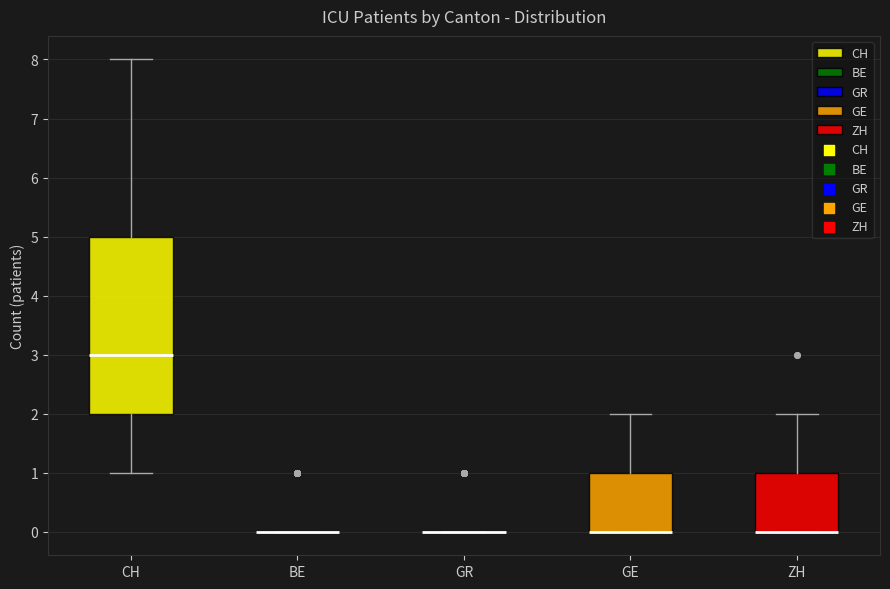

Reading left to right, read every box against the y-axis: the position of its median line, the range the box covers, and the ends of its whiskers. The values are not printed on the chart, so give them approximately, as read against the axis.

CH: median 3, box 2 to 5, whiskers 1 to 8
BE: box collapsed to a line at 0, whiskers 0 to 0
GR: box collapsed to a line at 0, whiskers 0 to 0
GE: median 0 (drawn on the box's lower edge), box 0 to 1, whiskers 0 to 2
ZH: median 0 (drawn on the box's lower edge), box 0 to 1, whiskers 0 to 2